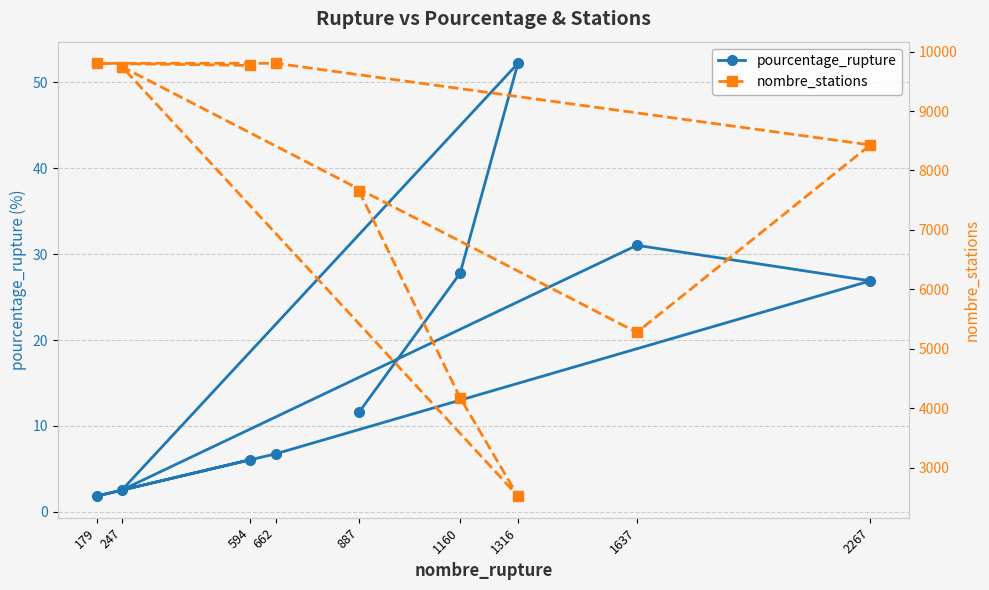

What is the label of the 5th point from the right?

1637